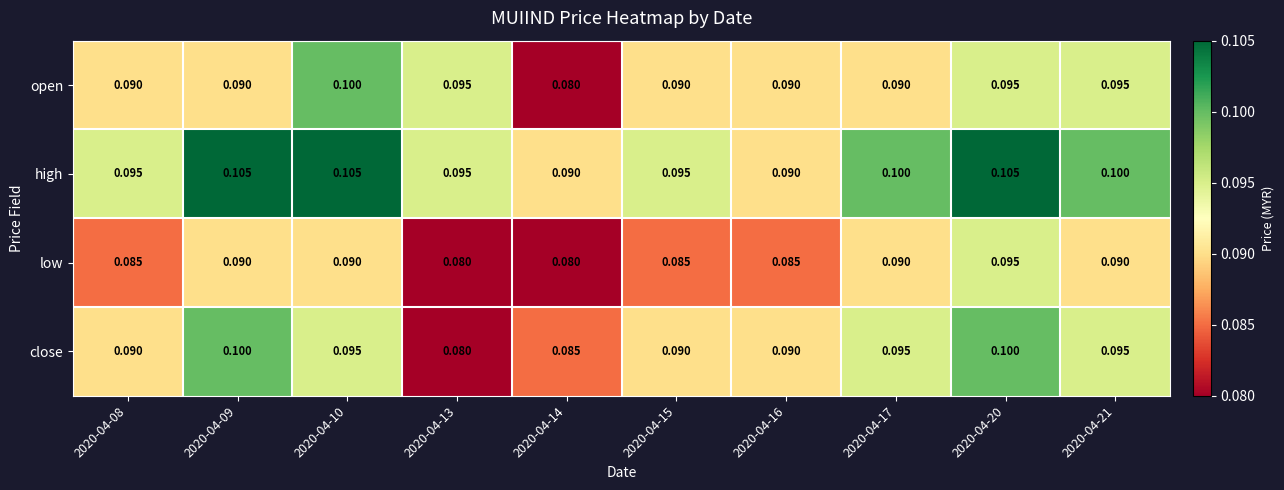

Which series has the largest total across all categories?

high